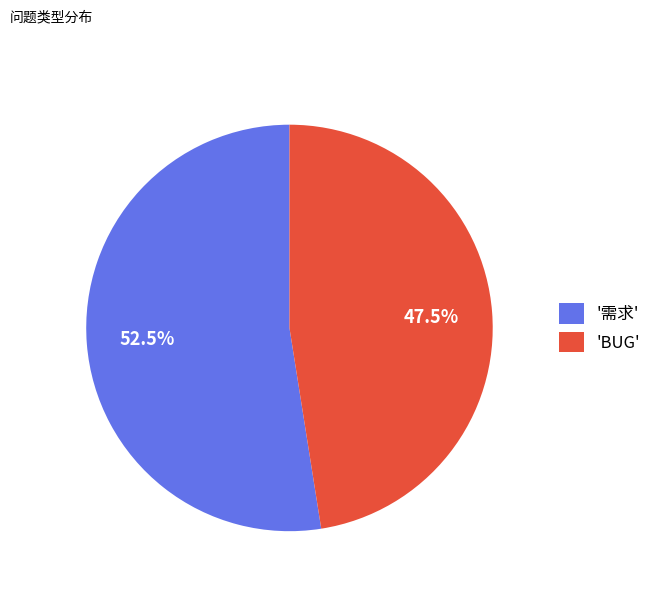

Which slice is the largest?

'需求'